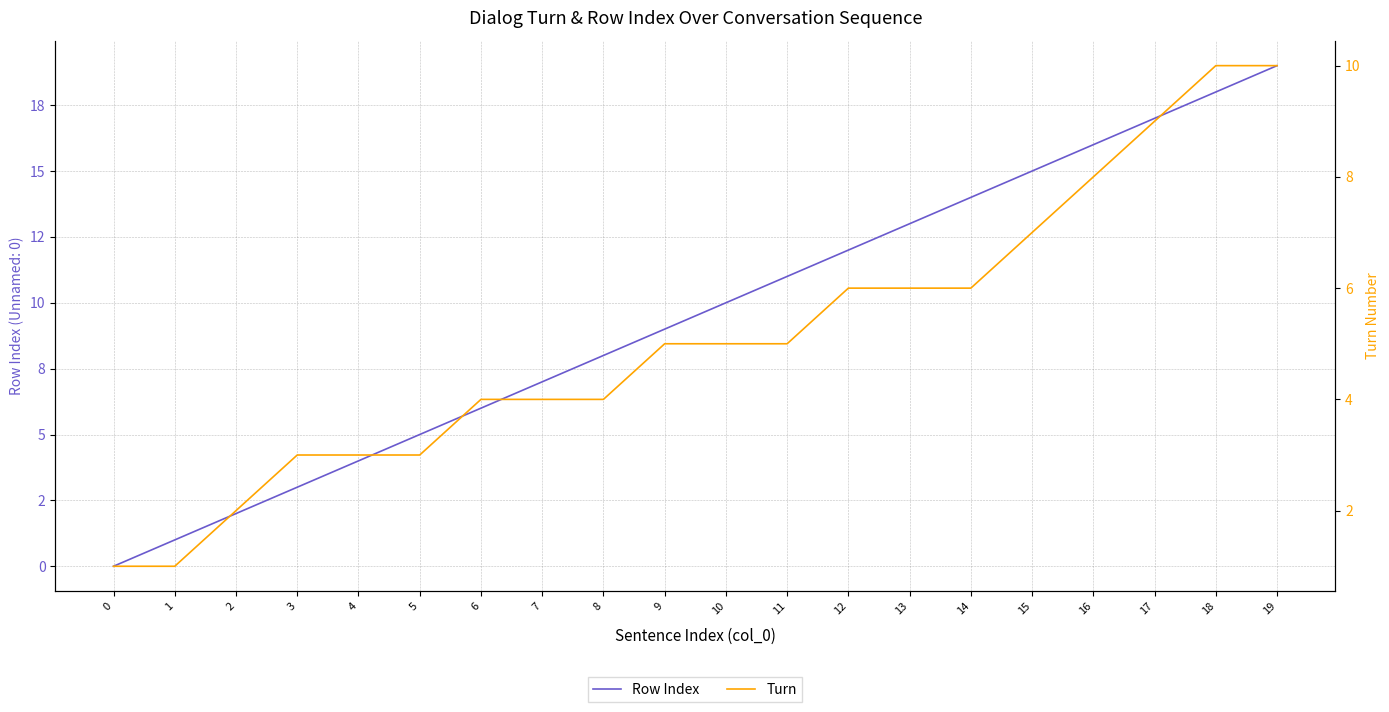

How many lines are shown in the chart?

2